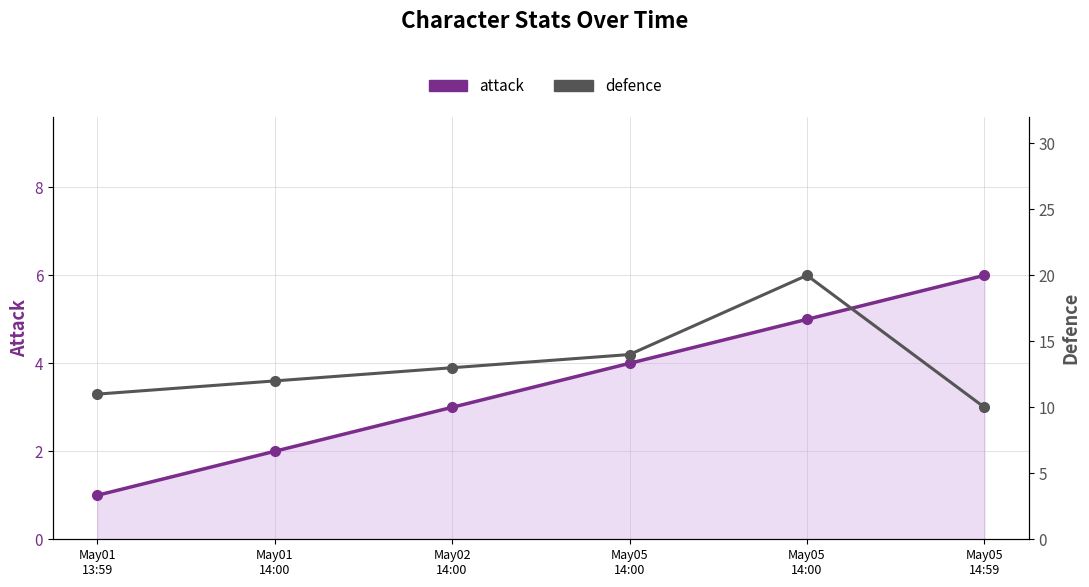

How many values in the attack series are below 4?

3